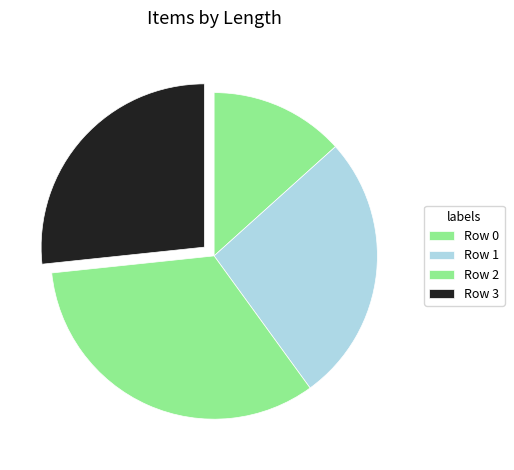

Rank the categories by value from highest to lowest.

2, 1, 3, 0